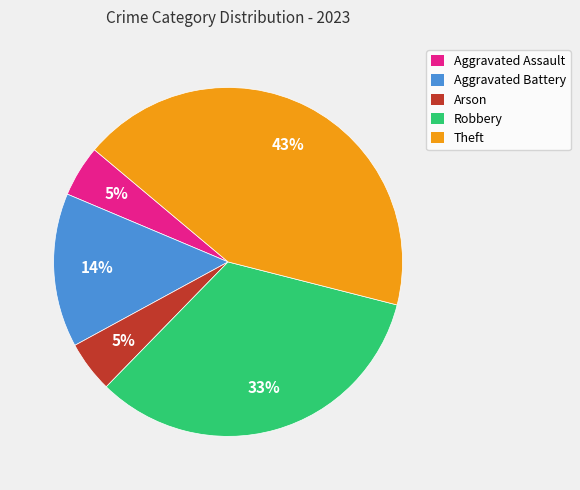

Which has a higher value, Aggravated Battery or Robbery?

Robbery